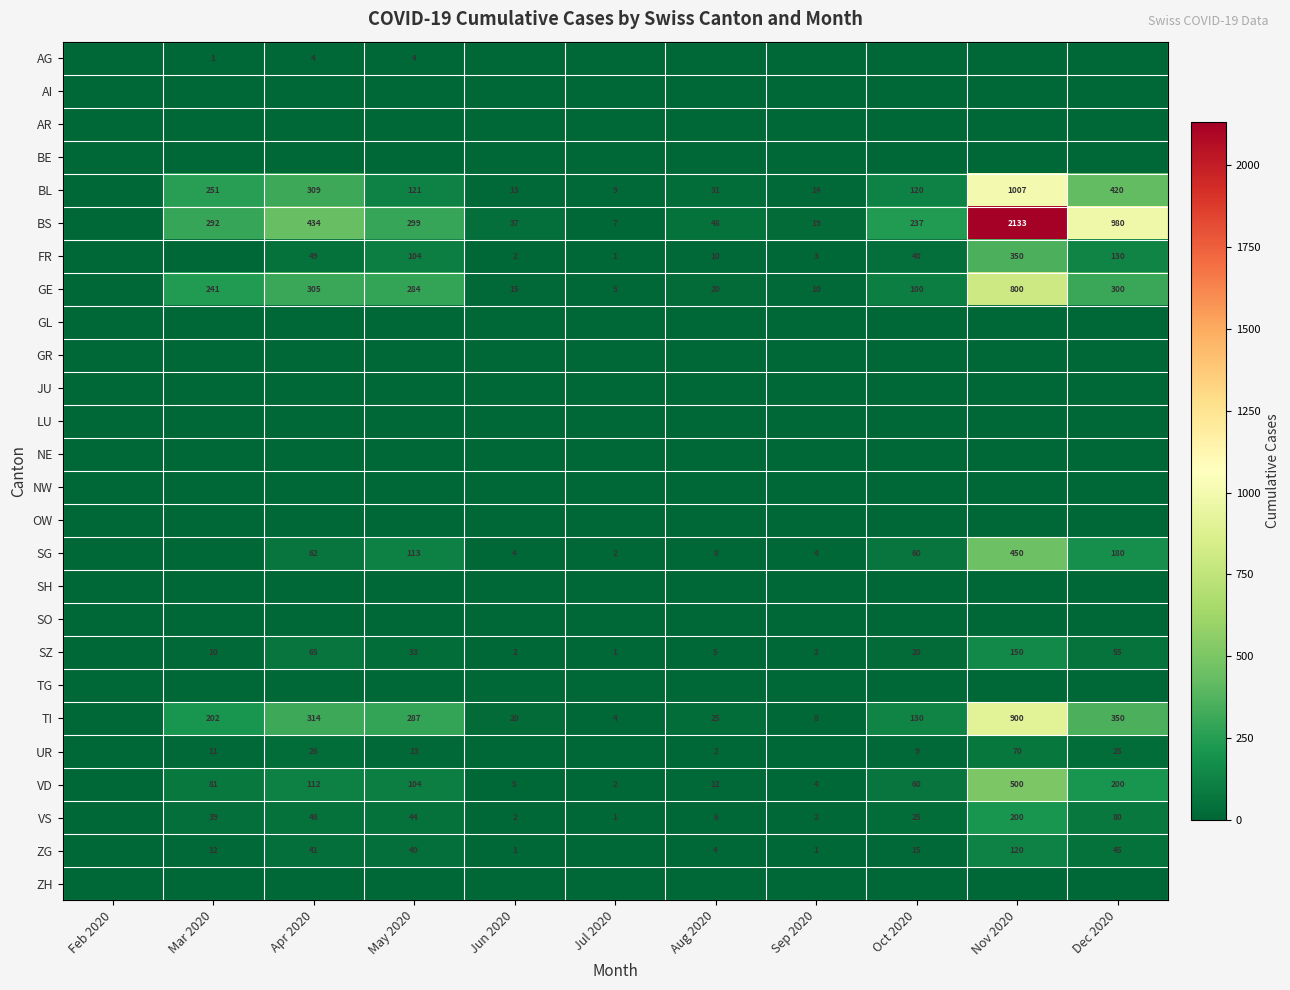

True or false: BS has a value of 434 at Apr 2020.

True